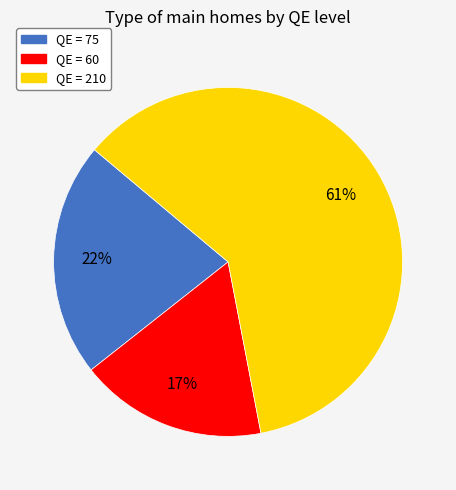

Is the sum of QE = 75 and QE = 60 greater than half?

No